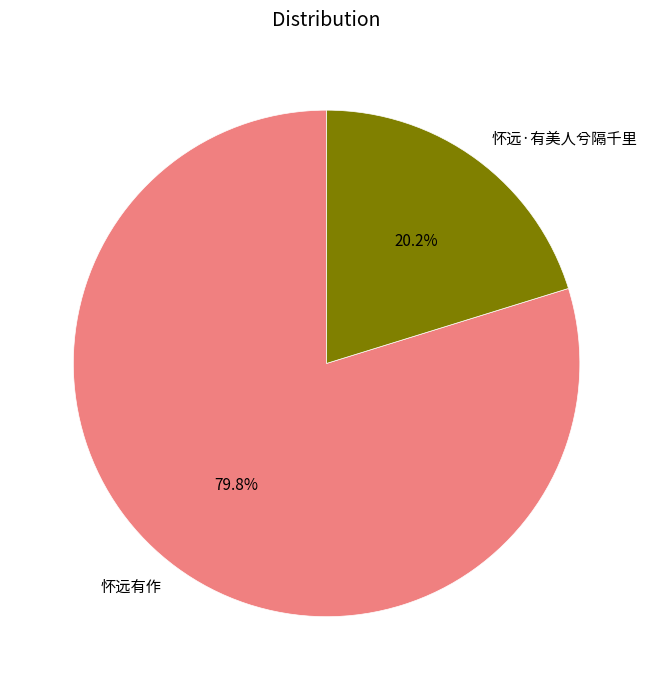

How much of the chart is everything except 怀远·有美人兮隔千里?

79.8%